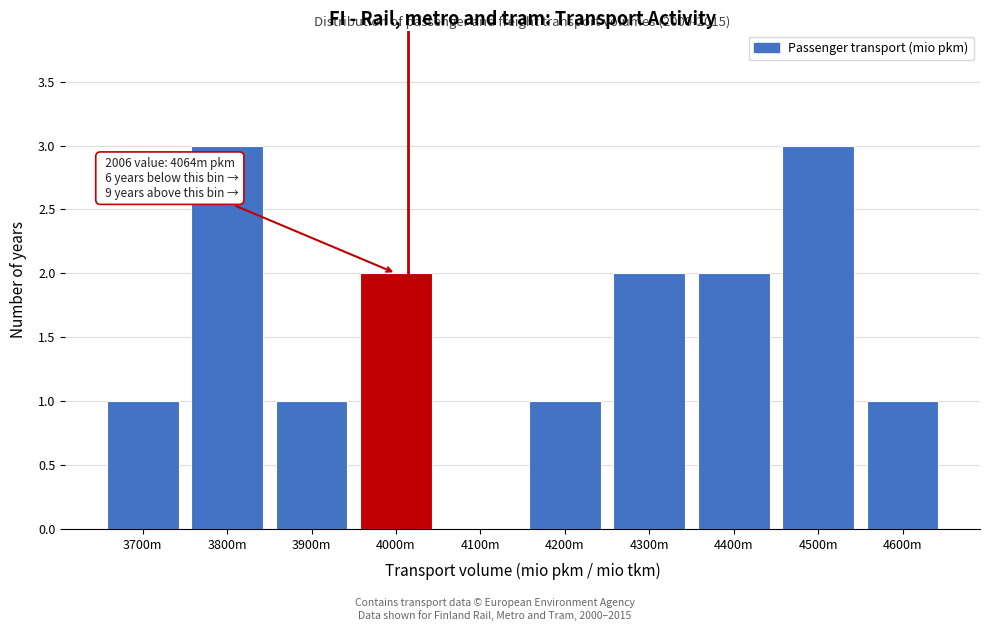

Reading left to right, what are all the values shown in this chart?

3700m=1	3800m=3	3900m=1	4000m=2	4100m=0	4200m=1	4300m=2	4400m=2	4500m=3	4600m=1